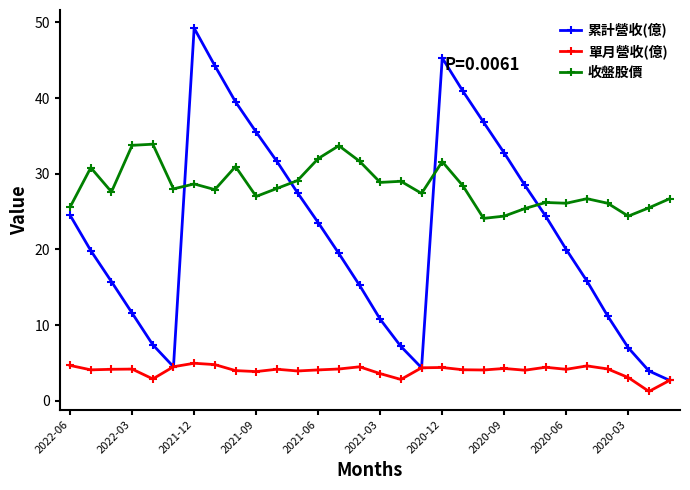

Which series has the largest range (max minus min)?

累計營收(億)